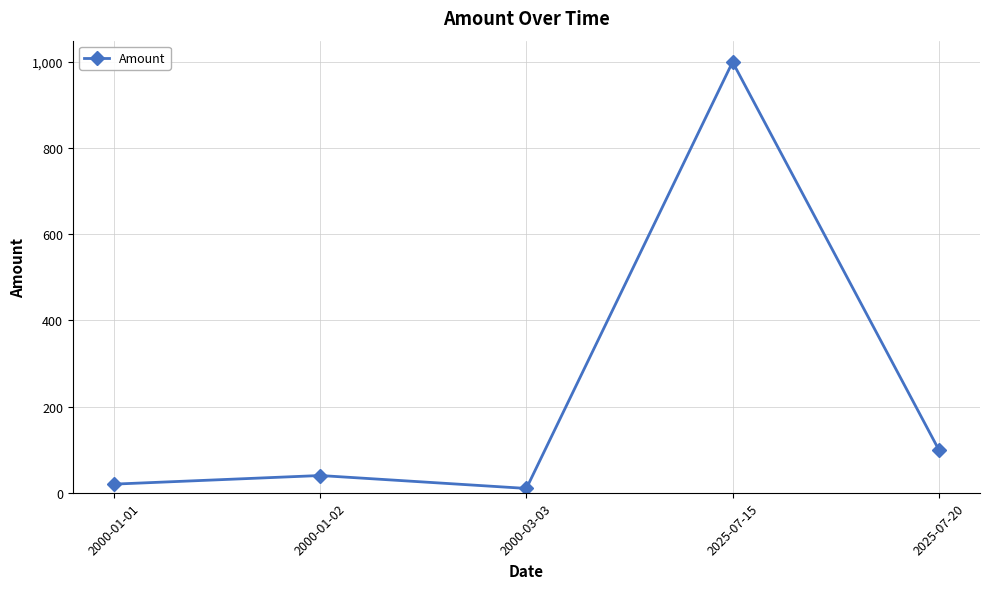

What is the difference between the maximum and minimum values?

990